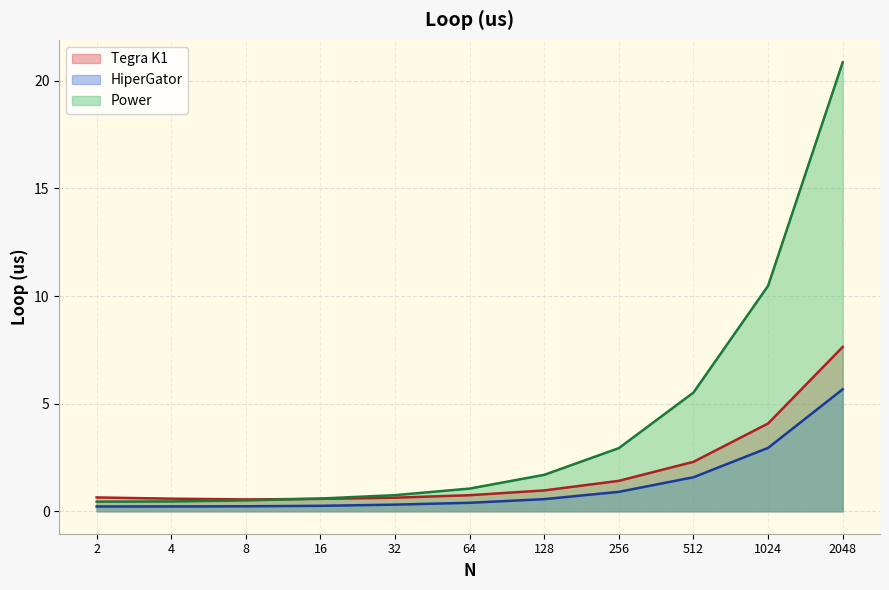

List the labels in order of Tegra K1 value, largest first.

2048, 1024, 512, 256, 128, 64, 2, 32, 4, 16, 8